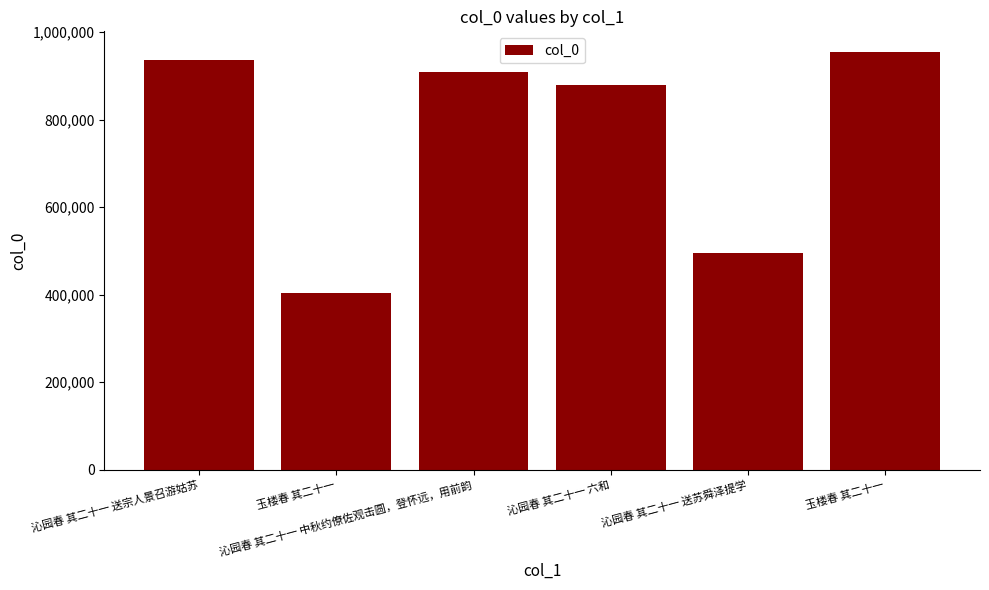

How many bars are there in total?

6